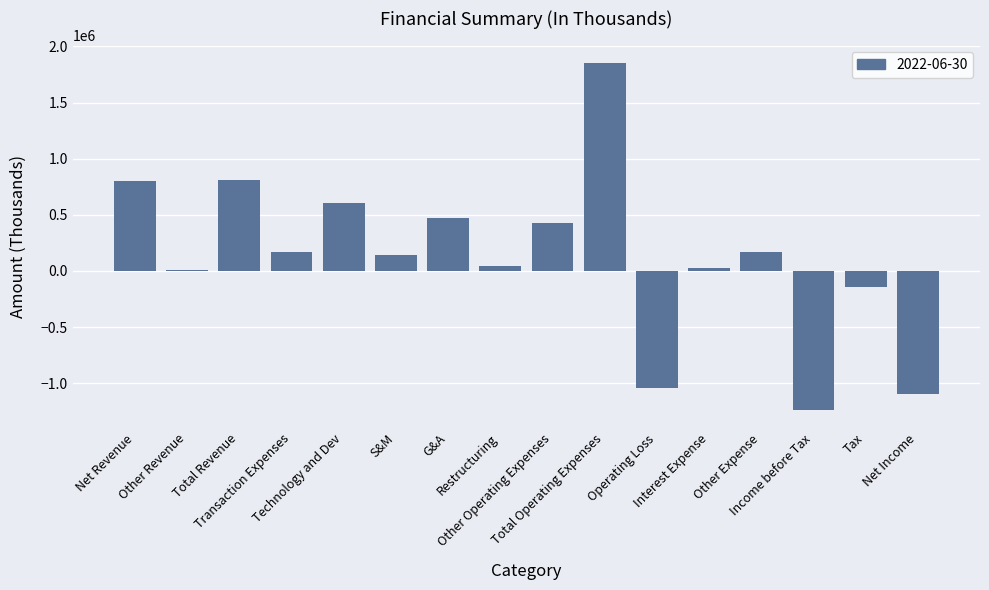

What is the average value?

124546